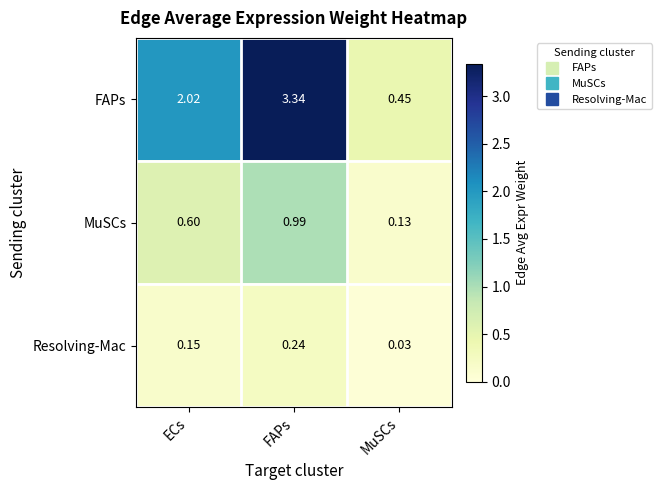

Rank the series by their average value, from highest to lowest.

FAPs, MuSCs, Resolving-Mac